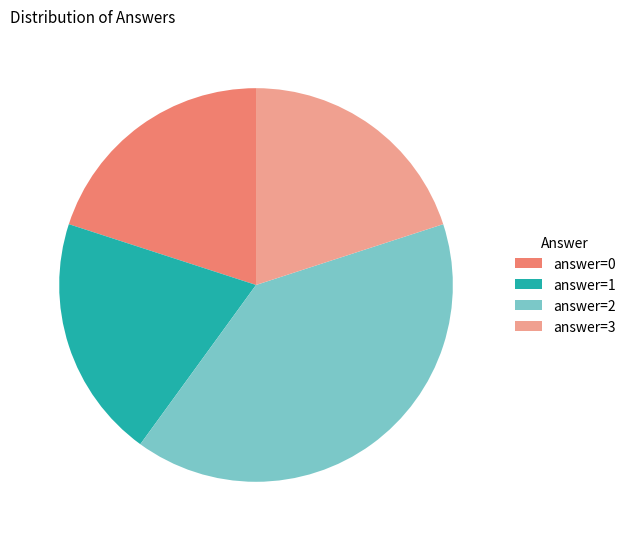

Is the sum of answer=0 and answer=3 greater than half?

No